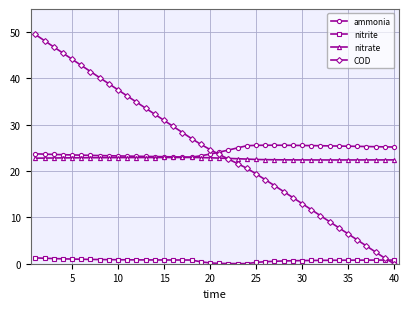

After their last crossing, which series has the higher values: COD or nitrate?

nitrate